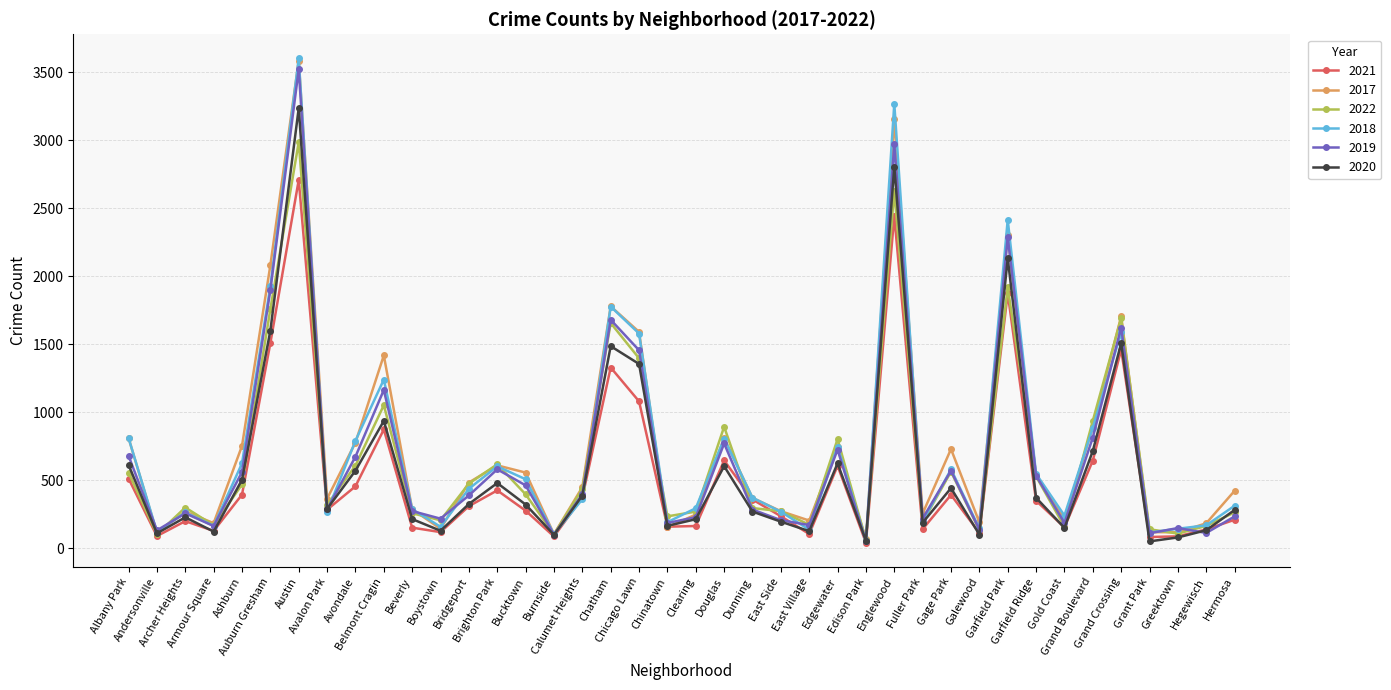

What is the total value across all series at Chinatown?

1080